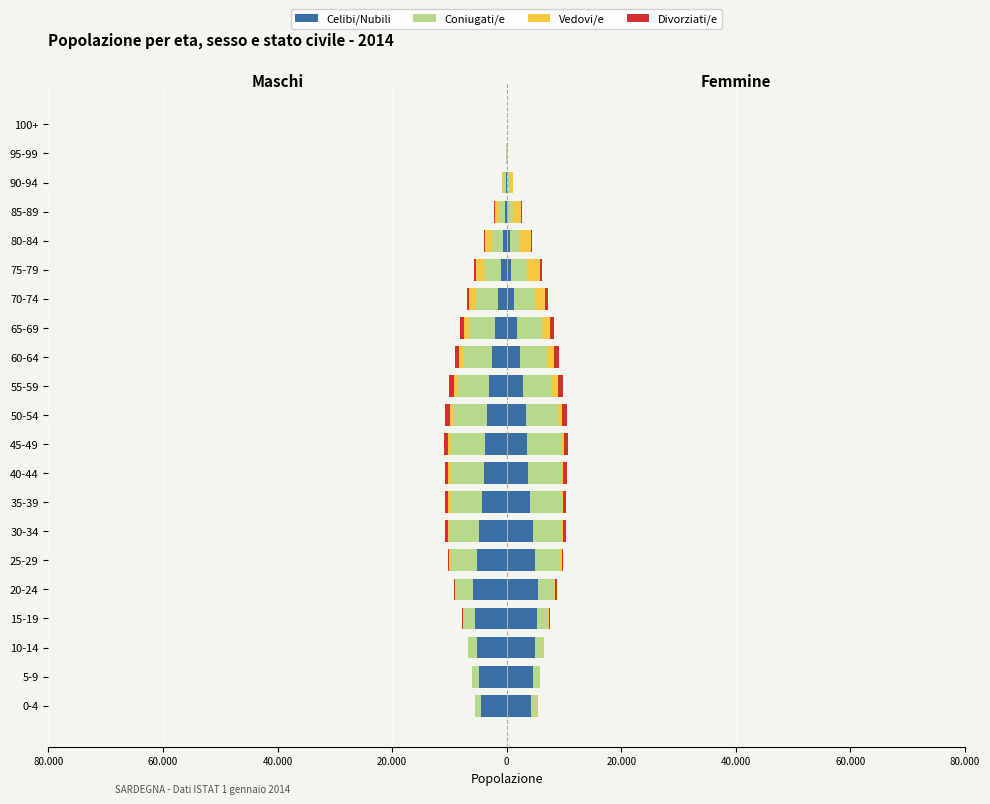

How many categories are shown in the chart?

21